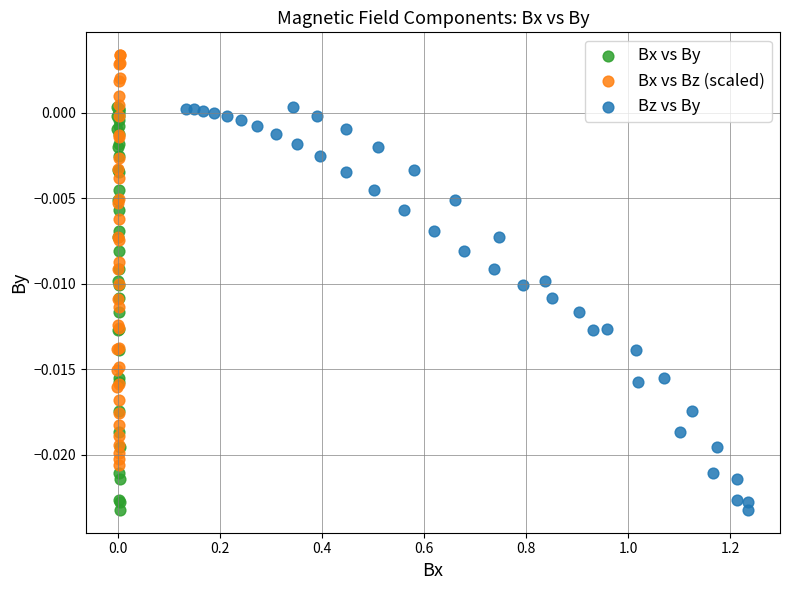

Which series contains the highest Y value?

Bx vs Bz (scaled)